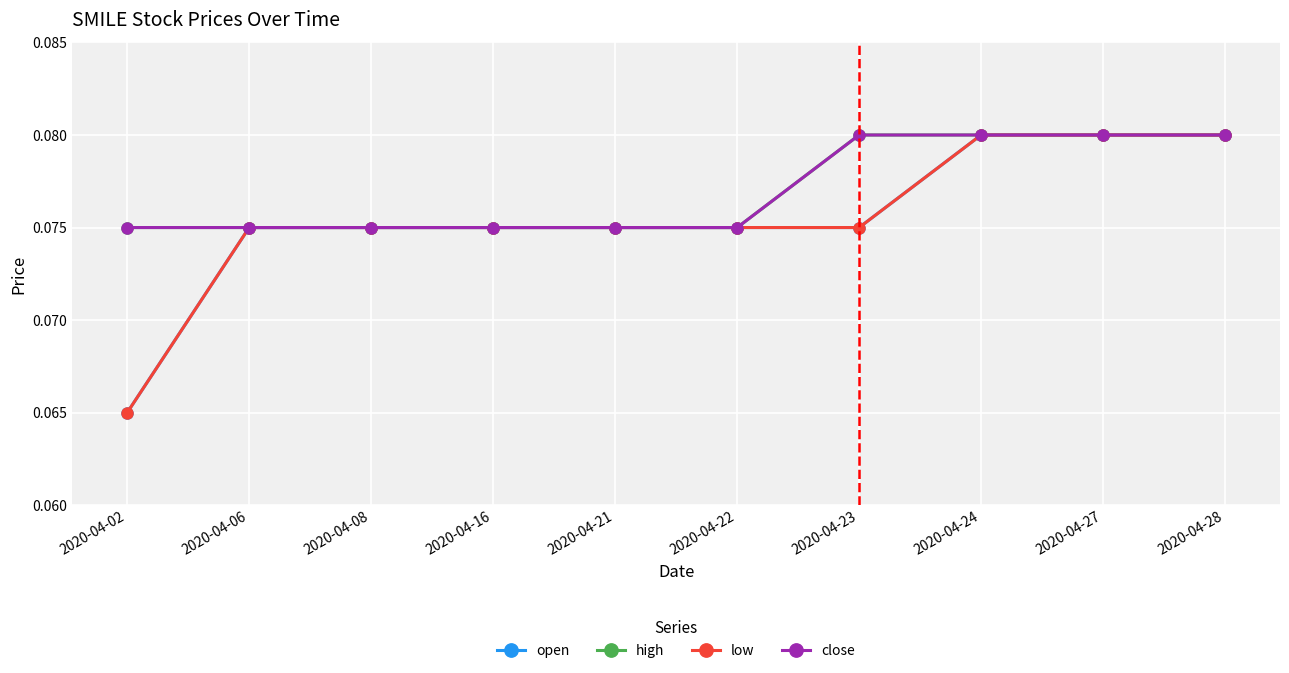

The value of open at 2020-04-16 is 0.1. True or false?

True